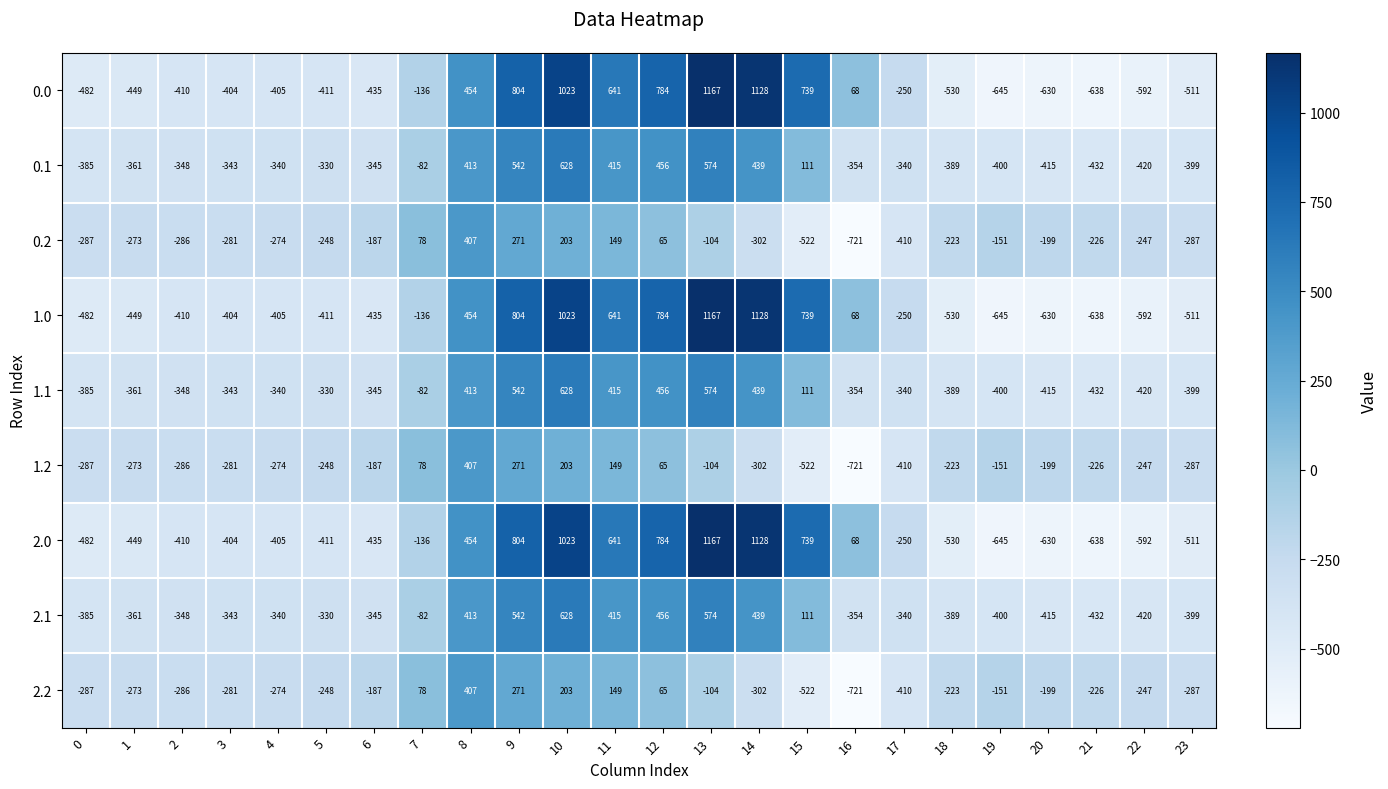

How many data points in 0.1 are less than -340?

12